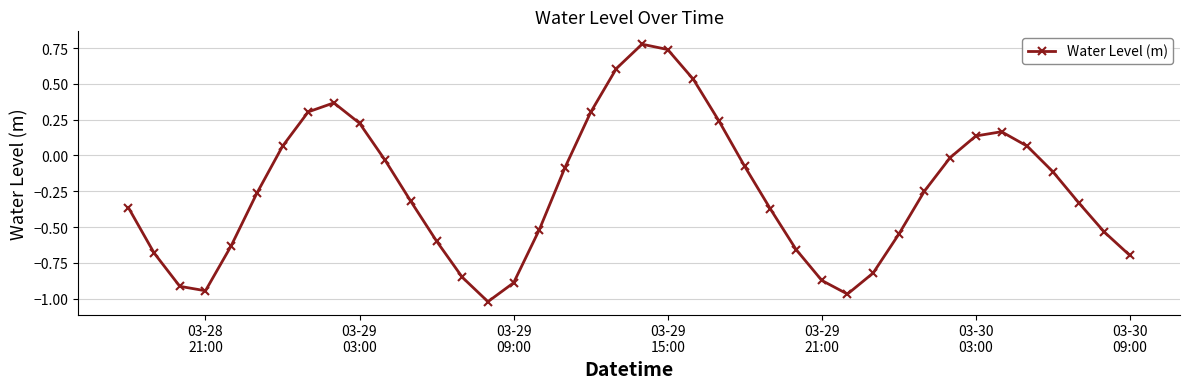

How many points are higher than both their immediate neighbors (excluding endpoints)?

3